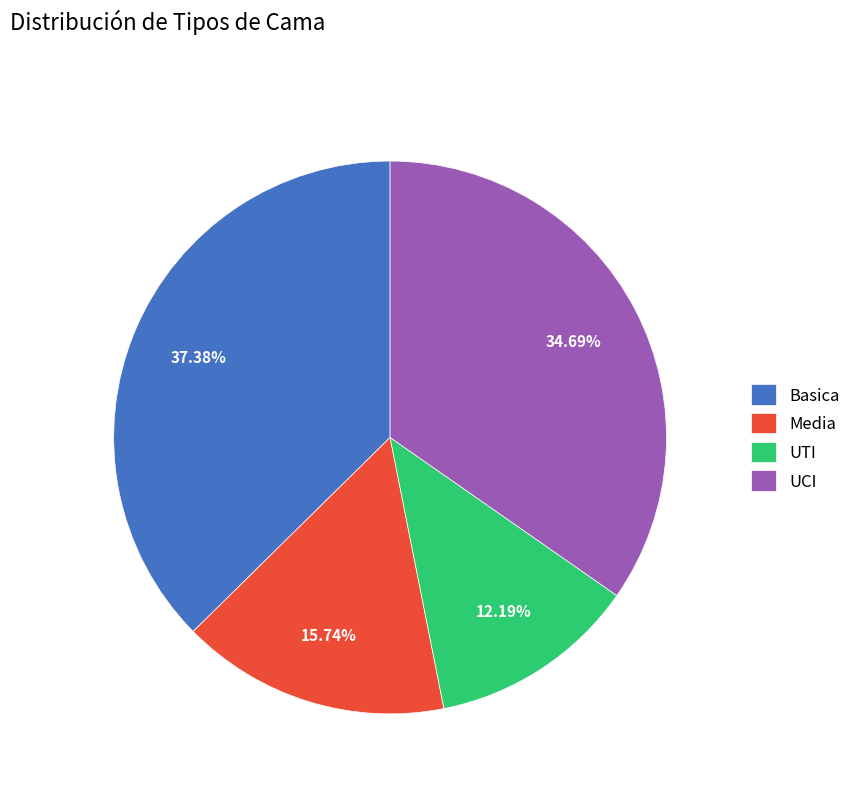

Is it true that UTI is 1% of the pie?

False